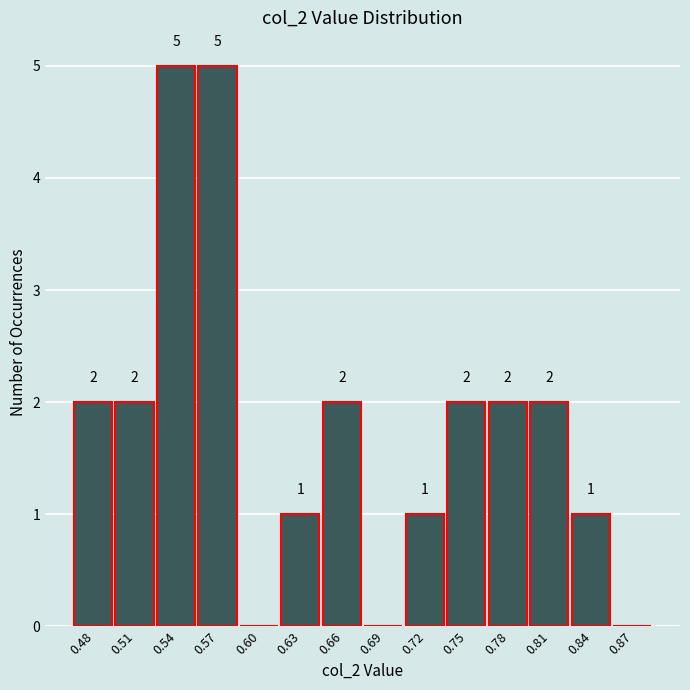

Reading left to right, transcribe all the data shown in this chart.

0.48=2	0.51=2	0.54=5	0.57=5	0.60=0	0.63=1	0.66=2	0.69=0	0.72=1	0.75=2	0.78=2	0.81=2	0.84=1	0.87=0